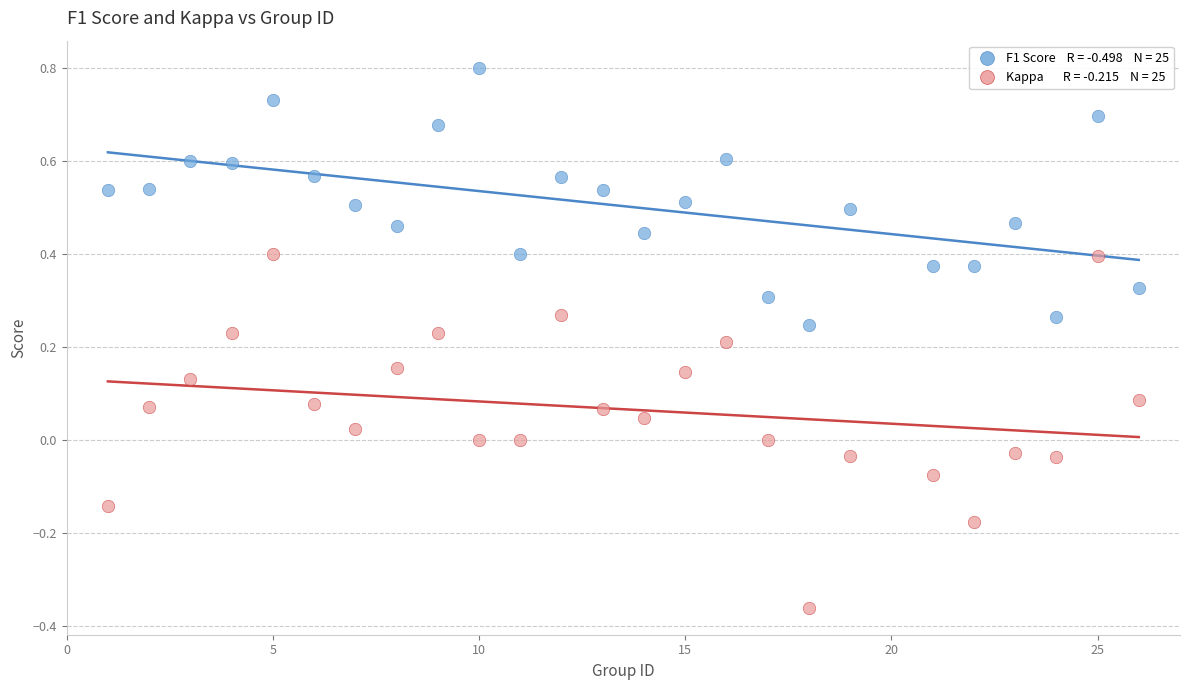

Across all data points, what is the range of X values (max minus min)?

25.0